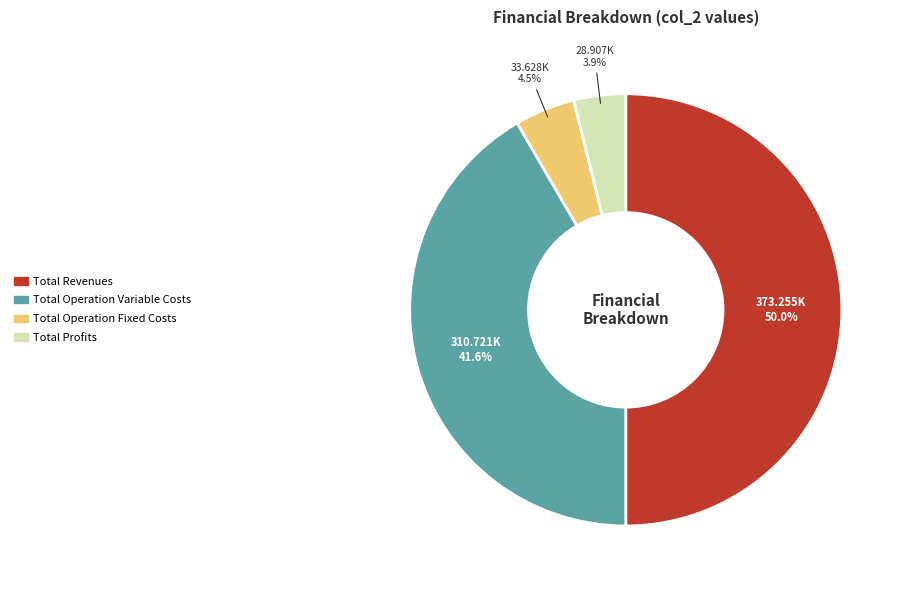

Which has a higher value, Total Operation Fixed Costs or Total Operation Variable Costs?

Total Operation Variable Costs